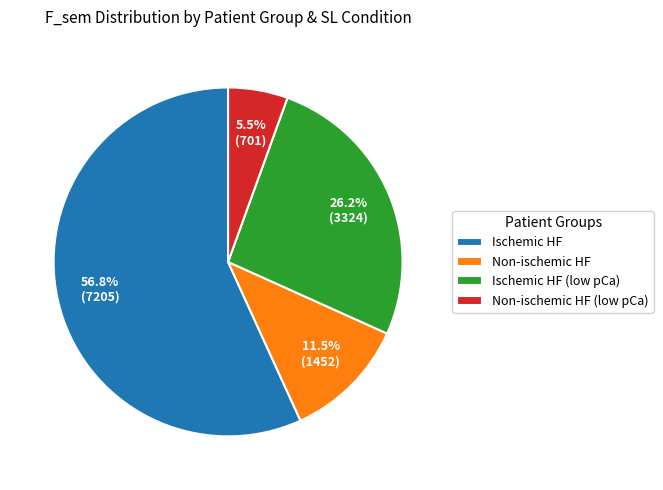

Is Ischemic HF the majority of the pie?

Yes